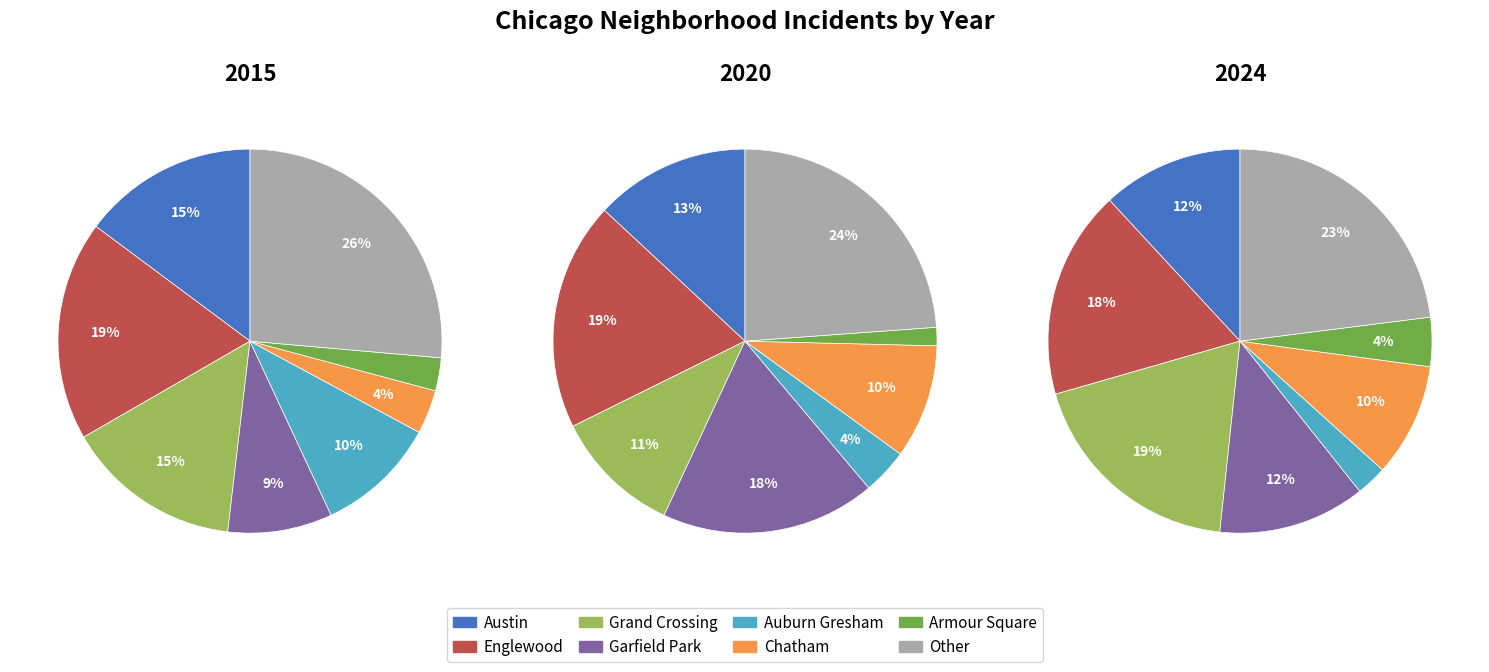

Between Other and Austin, which is larger?

Other